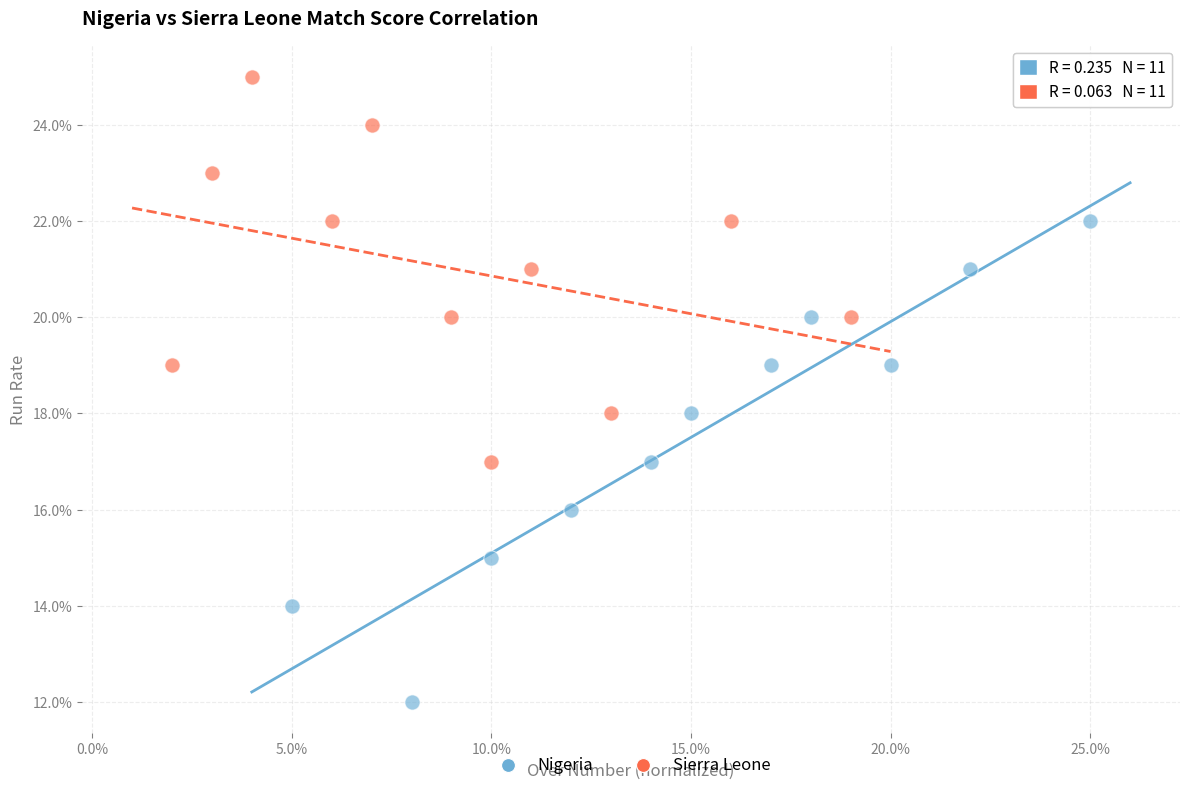

What are all the series names shown in the legend?

Nigeria, Sierra Leone